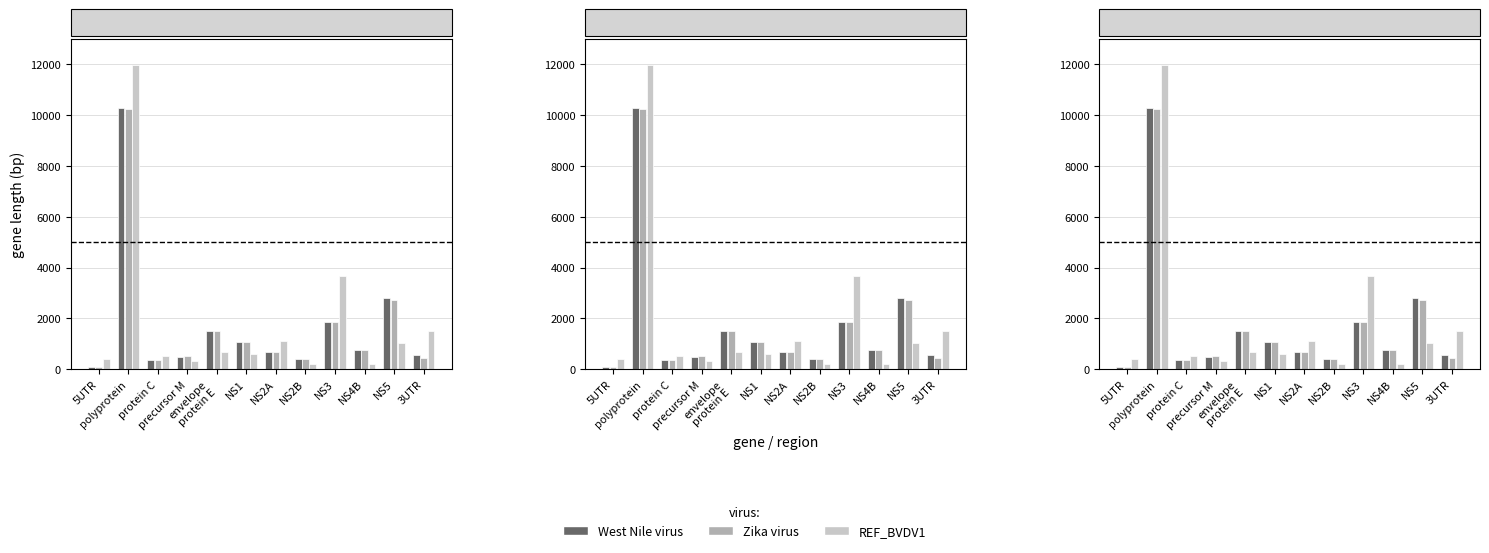

How many data points does each series have?

12